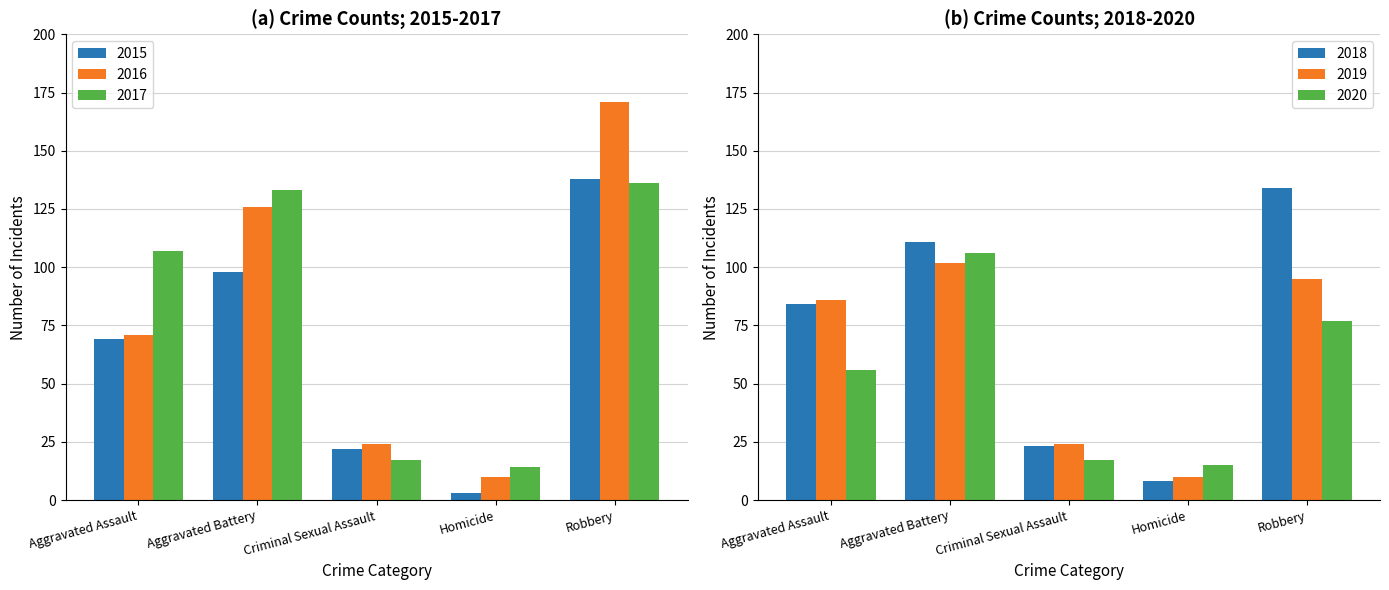

What is the label of the 1st bar from the left?

Aggravated Assault